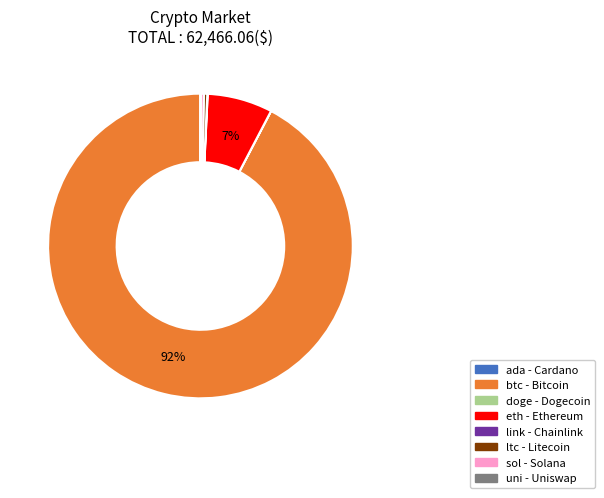

The btc slice represents 99% of the pie. True or false?

False